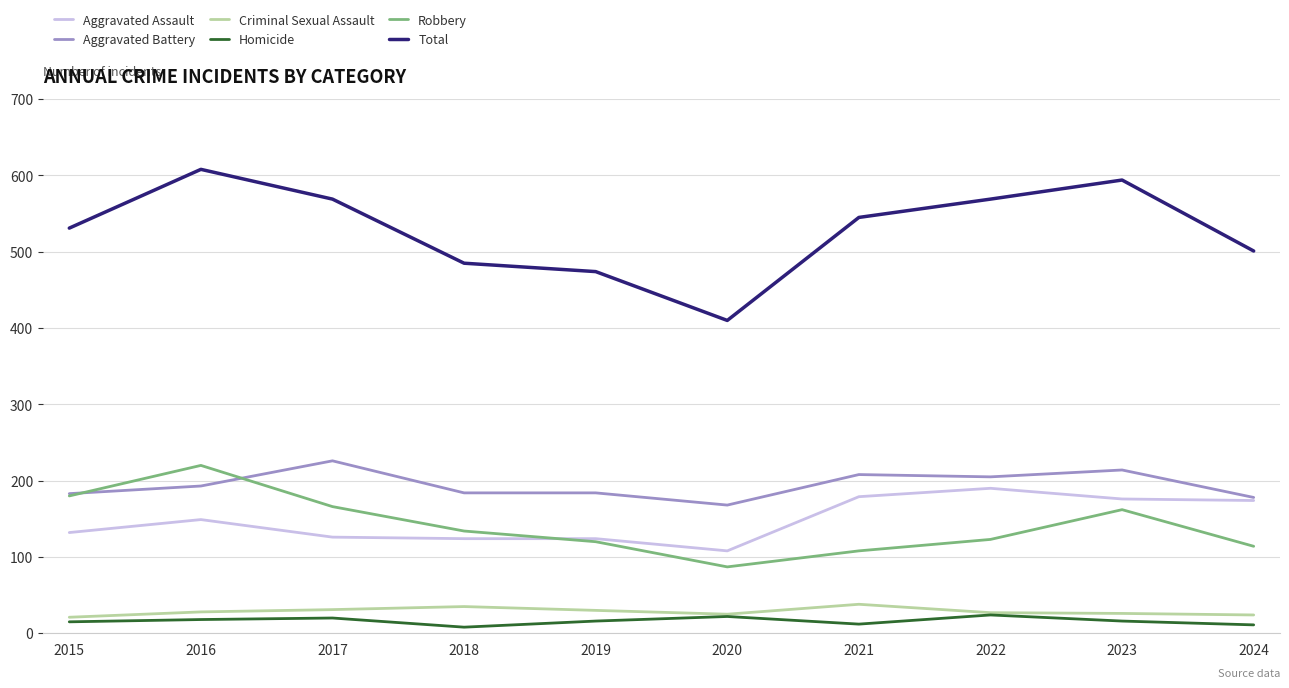

What is the sum of the Total values at 2023 and 2015?

1125